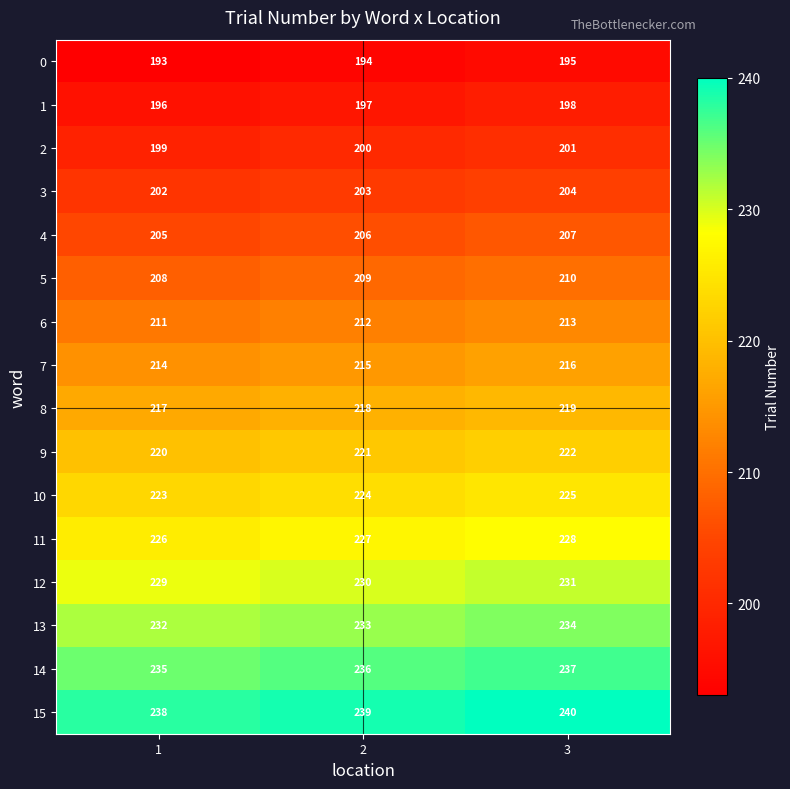

Which category has the highest value across all series?

3